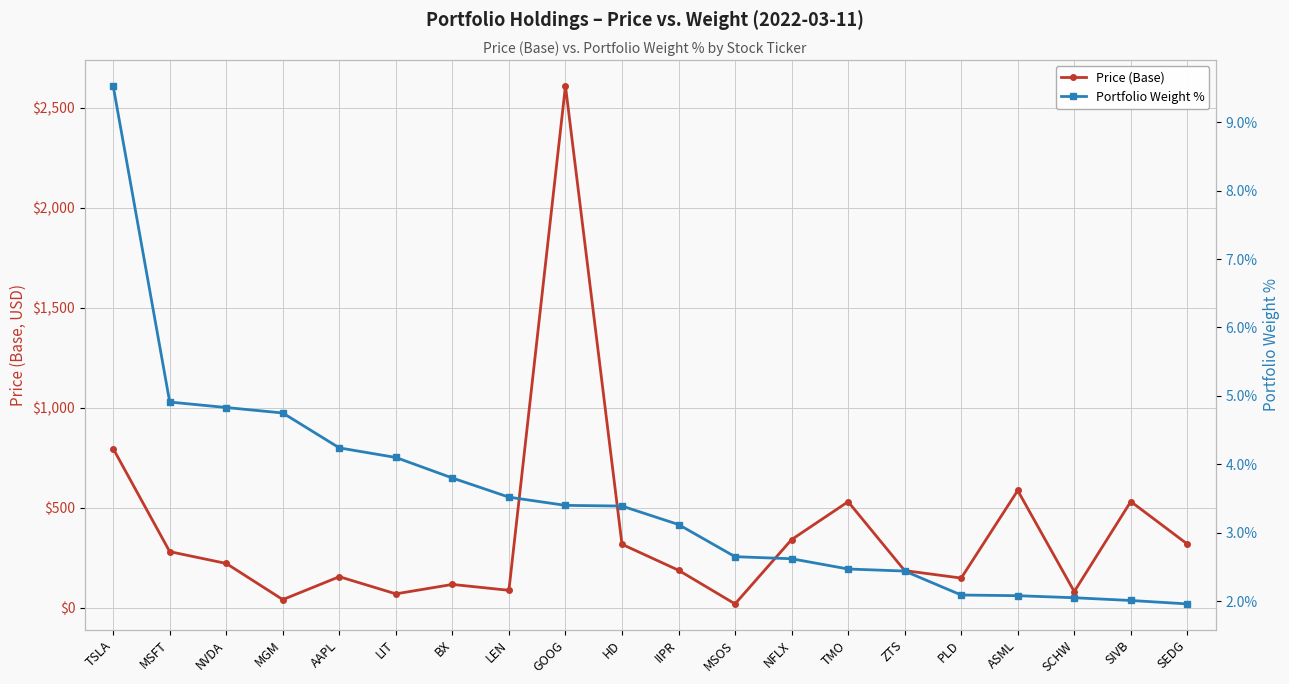

Reading right to left, list all the values displayed in this chart.

Price (Base): 317.9	530.6	80.2	585.9	147.8	185.3	529.8	340.3	18.6	186.9	316.8	2609.5	86.6	116.0	68.9	154.7	40.1	221.0	280.1	795.4
Portfolio Weight %: 2.0	2.0	2.0	2.1	2.1	2.4	2.5	2.6	2.6	3.1	3.4	3.4	3.5	3.8	4.1	4.2	4.8	4.8	4.9	9.5